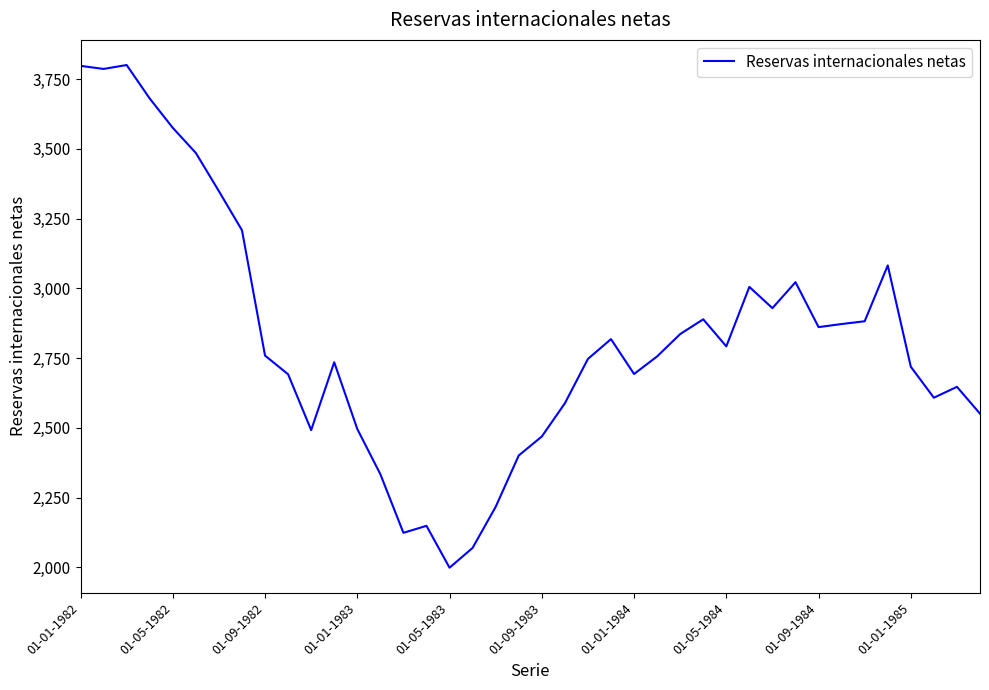

What is the maximum value shown in the chart?

3800